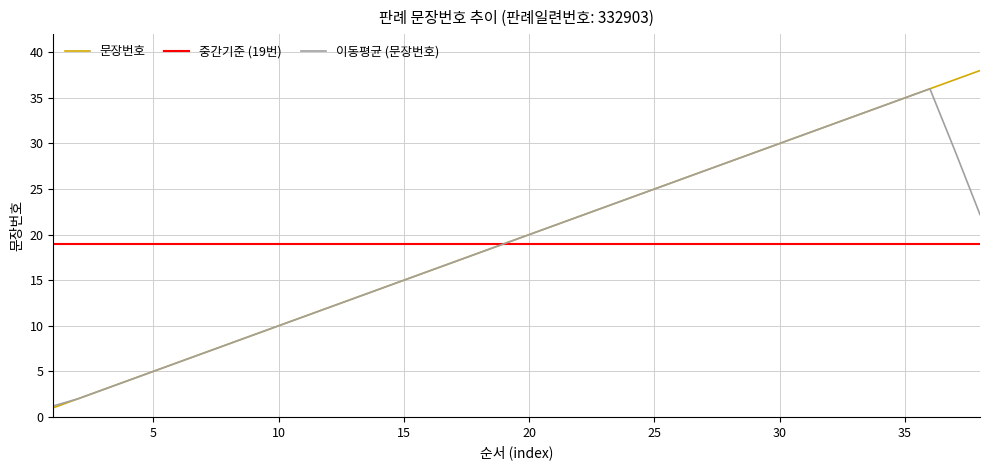

The 문장번호 series shows 30.0 at 30. True or false?

True